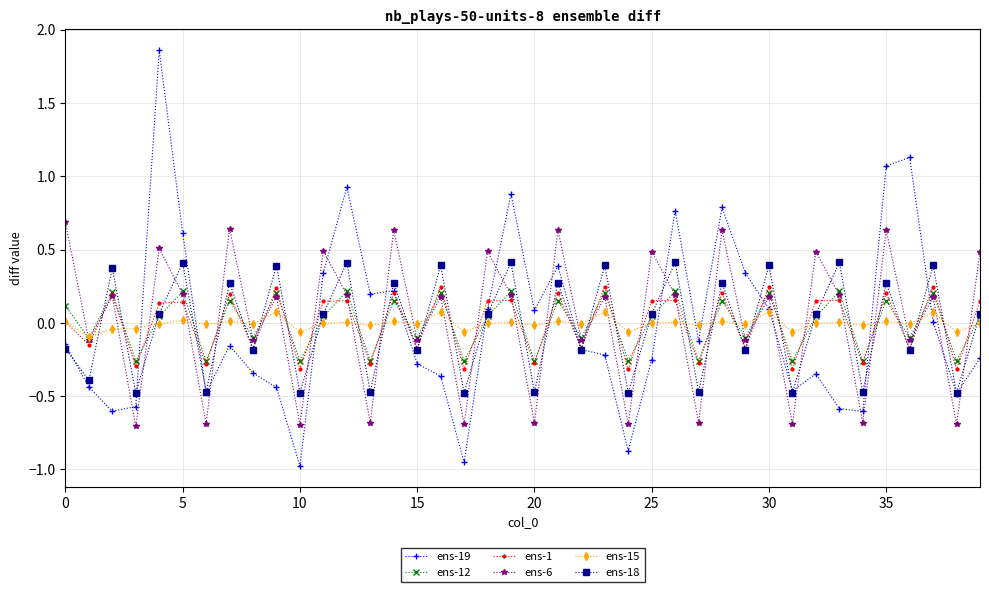

Is this an area chart (filled region under the line)?

No